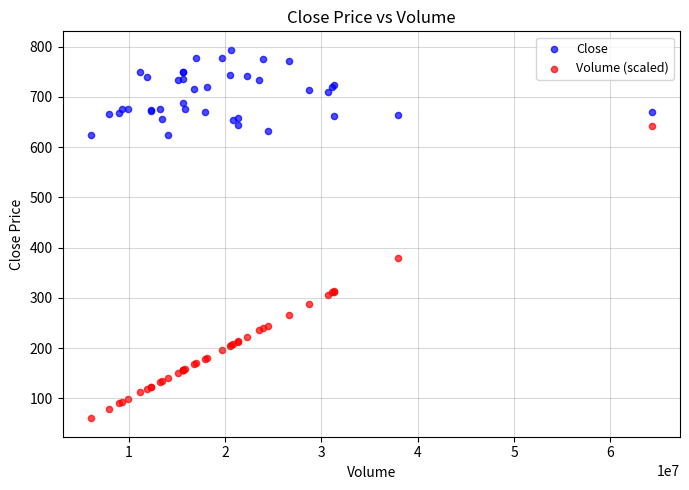

Which series contains the lowest Y value?

Volume (scaled)